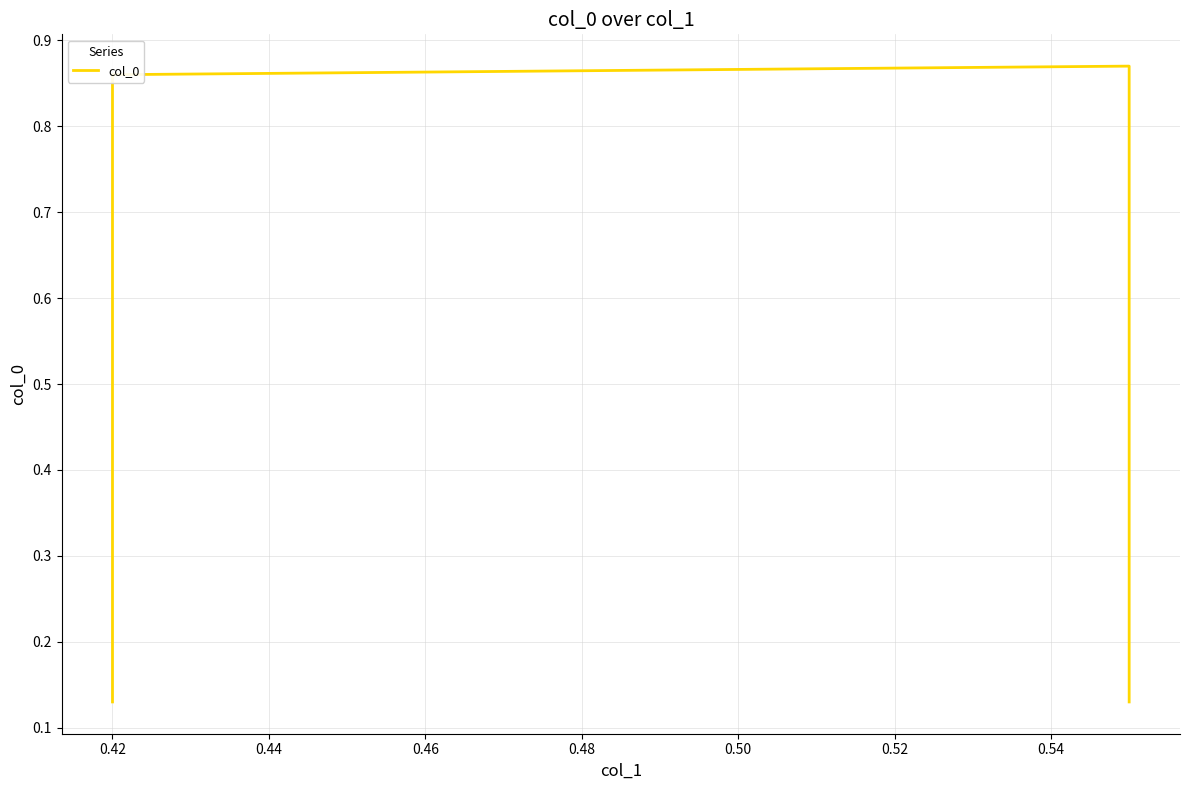

What is the value of the 1st point from the left?

0.1